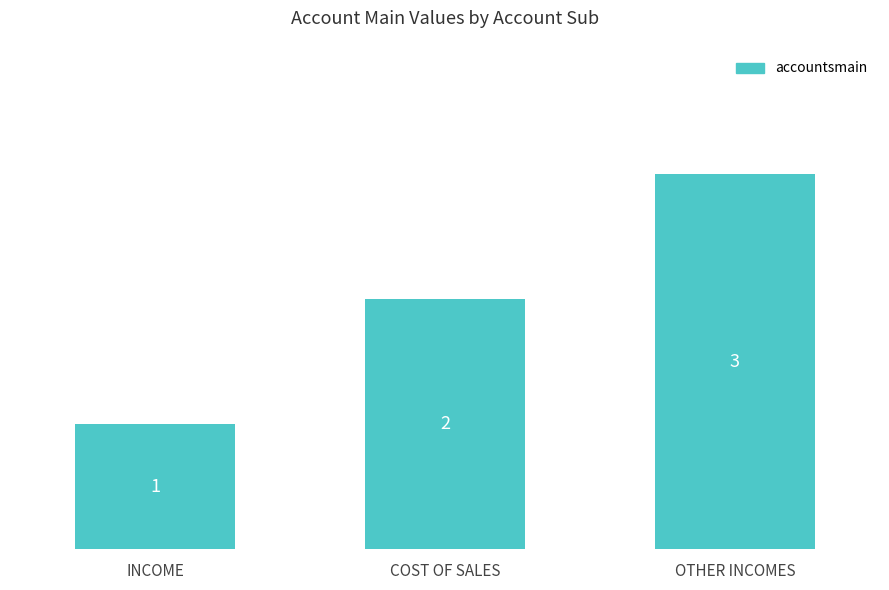

Is it true that the value at OTHER INCOMES is 5?

False